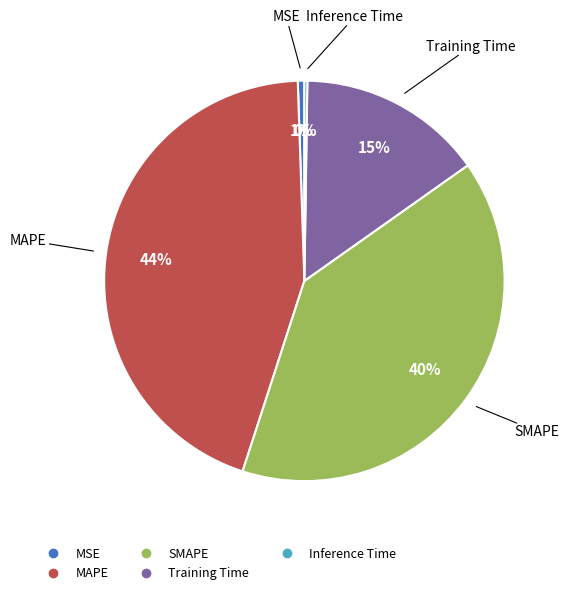

What is the largest slice in the pie chart?

MAPE